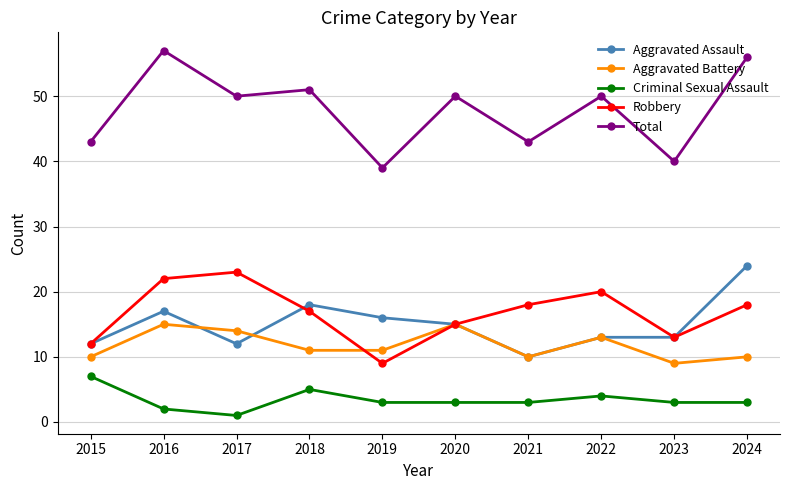

How many data points in Robbery are less than 18?

5